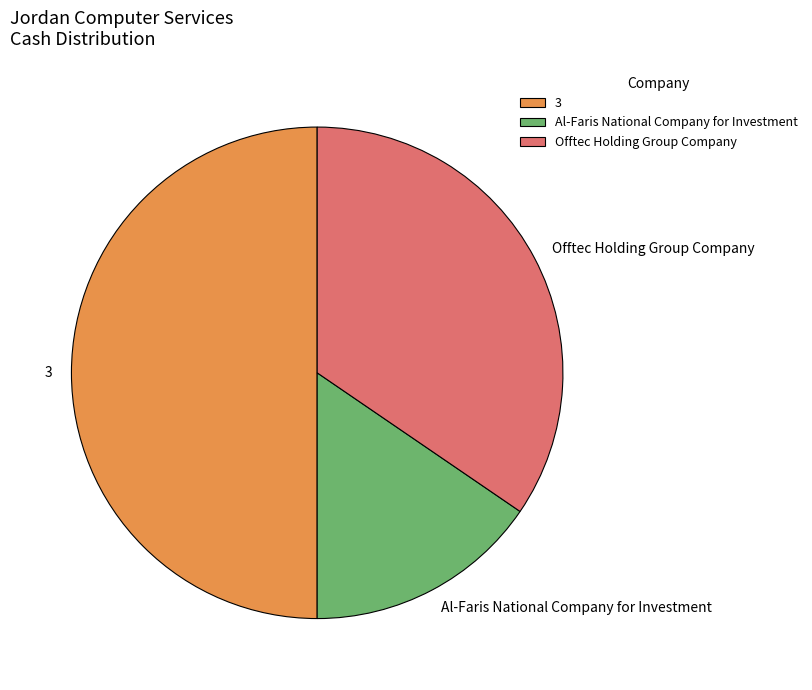

Is Offtec Holding Group Company the majority of the pie?

No